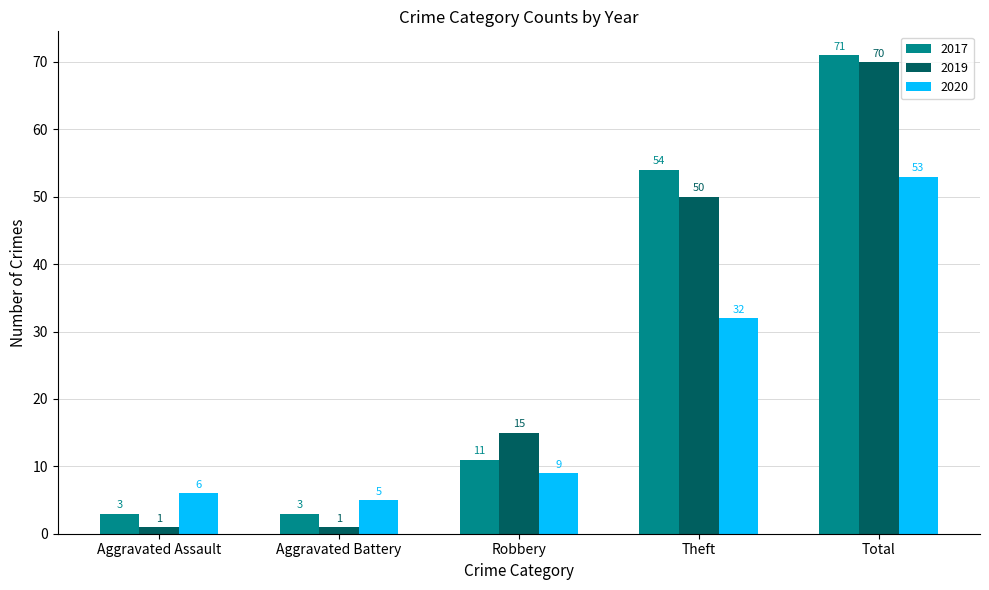

Which series has the largest total across all categories?

2017